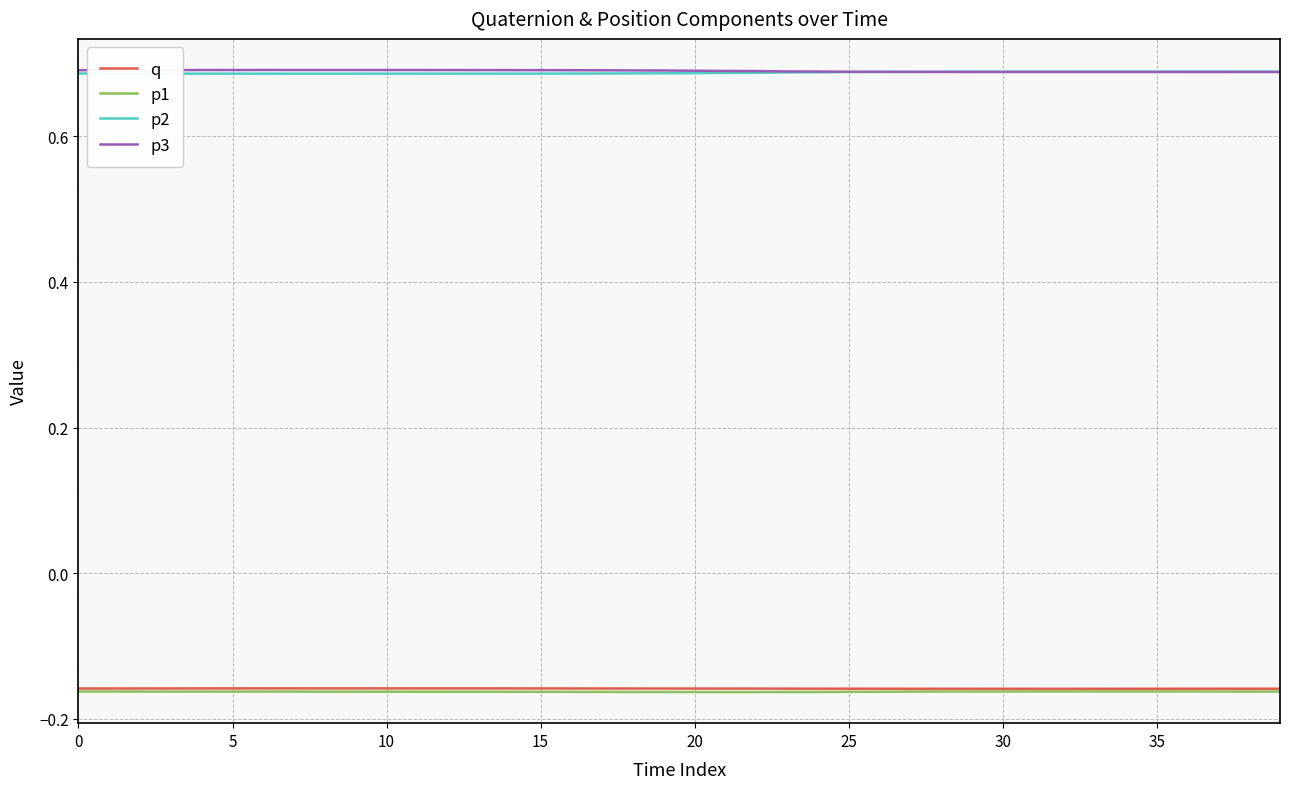

True or false: p3 and q intersect in this chart.

False